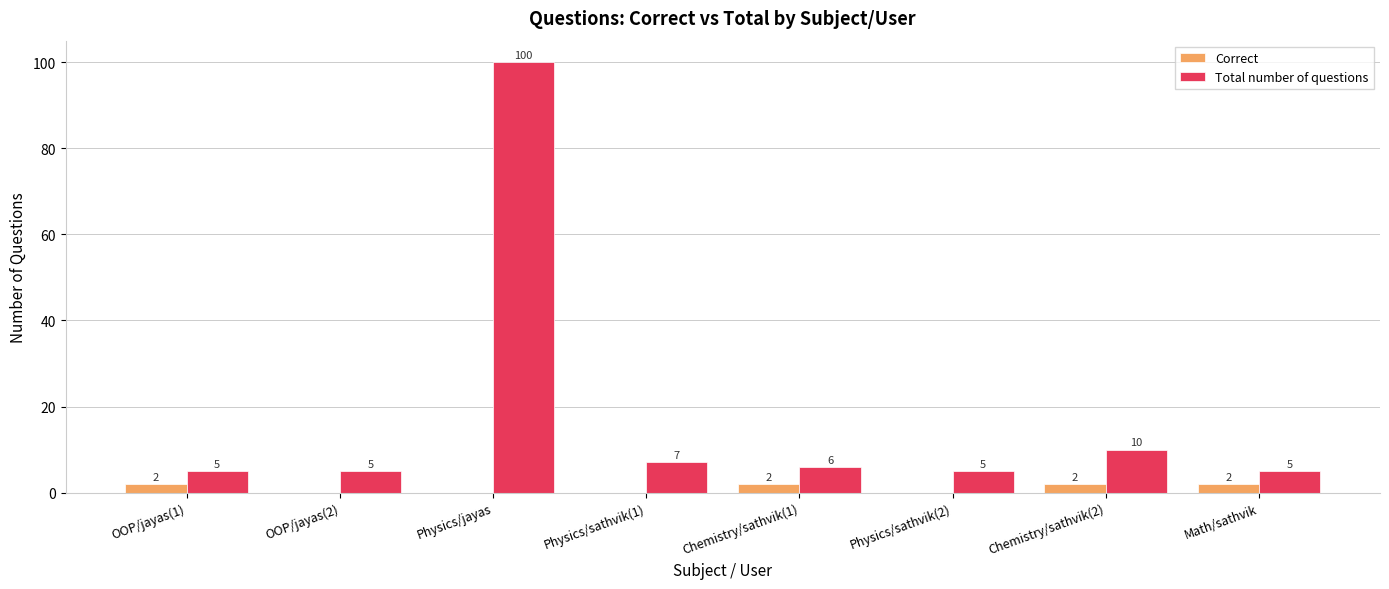

What is the sum of all Total number of questions values?

143